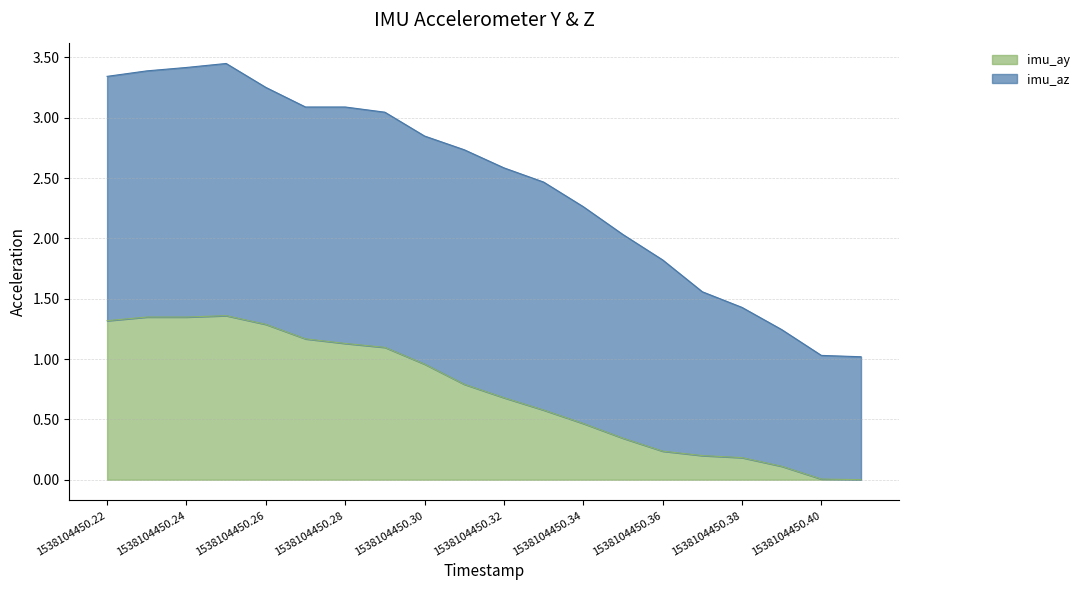

Reading right to left, extract all data points from this chart.

0.0	0.0	0.1	0.2	0.2	0.2	0.3	0.5	0.6	0.7	0.8	1.0	1.1	1.1	1.2	1.3	1.4	1.3	1.3	1.3